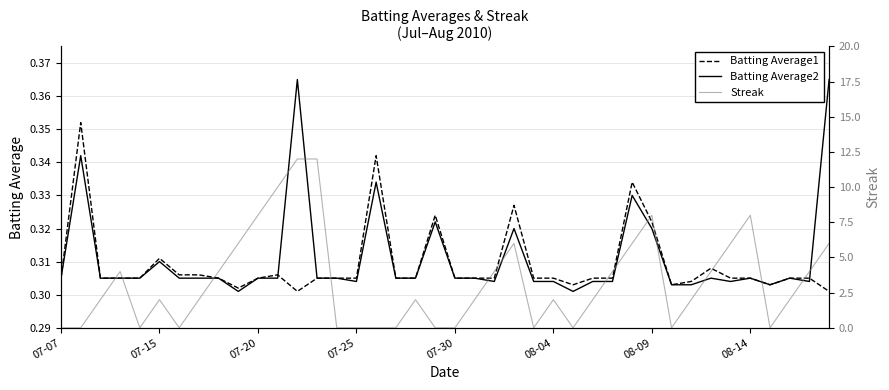

What is the difference between the maximum and minimum values in the Batting Average2 series?

0.1